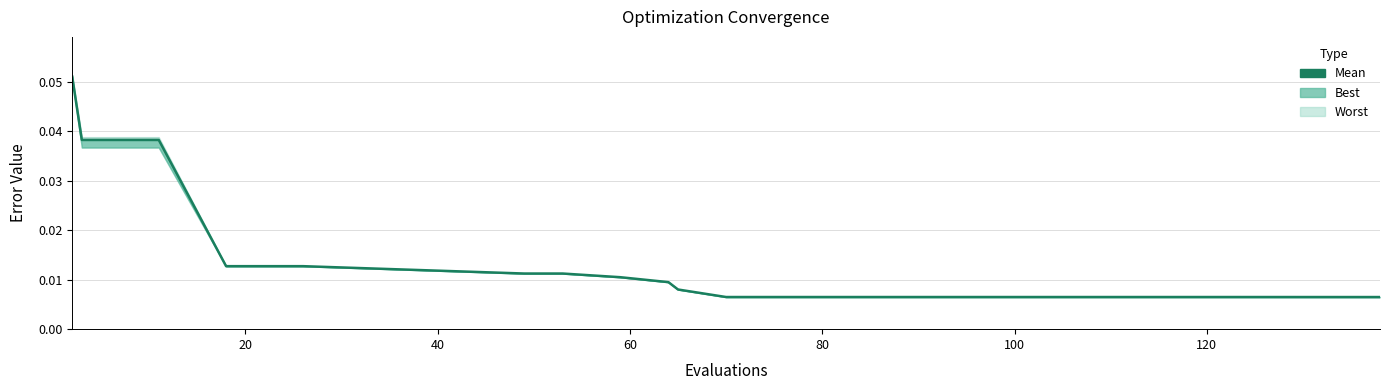

How many lines are shown in the chart?

1